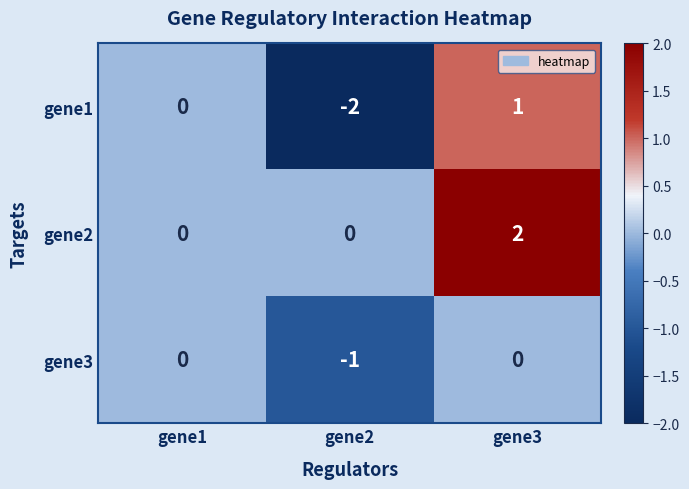

What is the difference between the highest and lowest values at gene2?

2